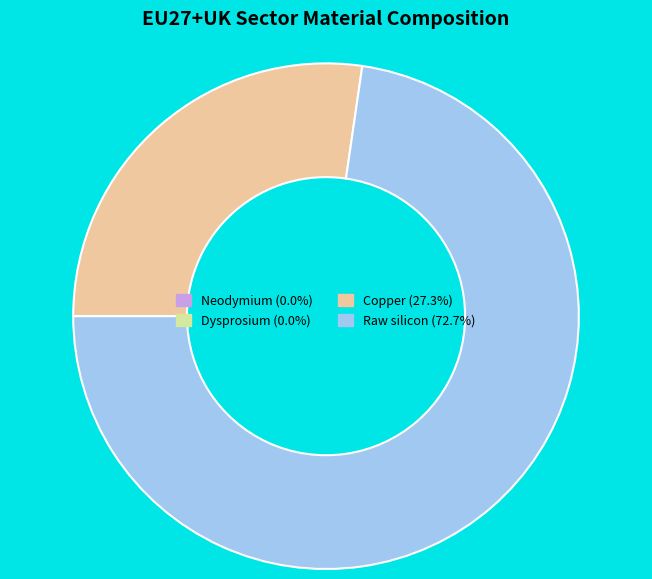

Does any single category account for the majority?

Yes